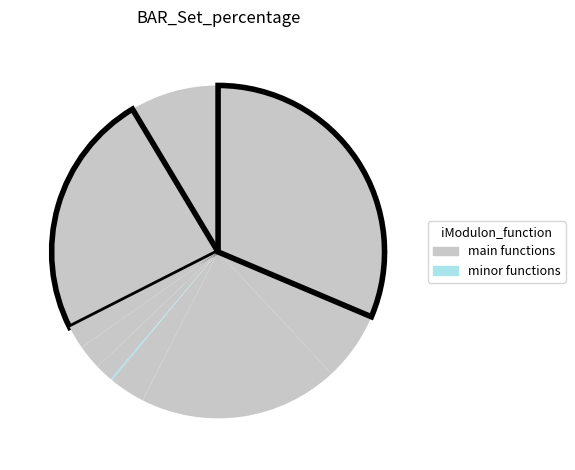

How many segments does this pie chart have?

11